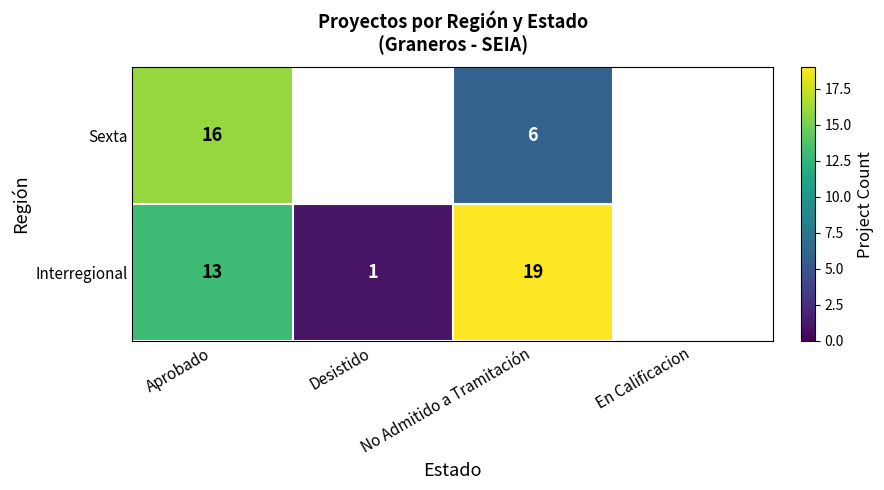

At how many categories does at least one series exceed 18?

1